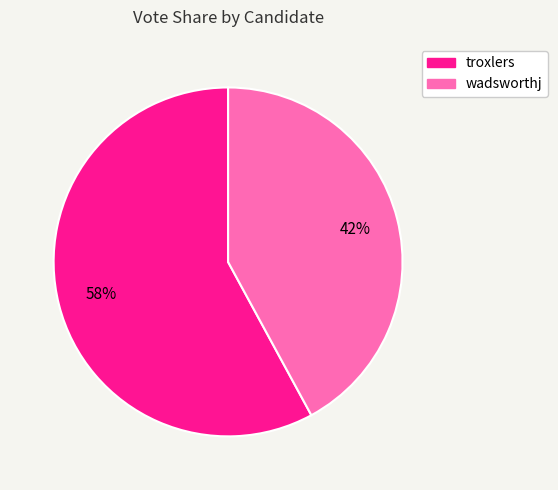

To the nearest percent, what portion does wadsworthj represent?

42%